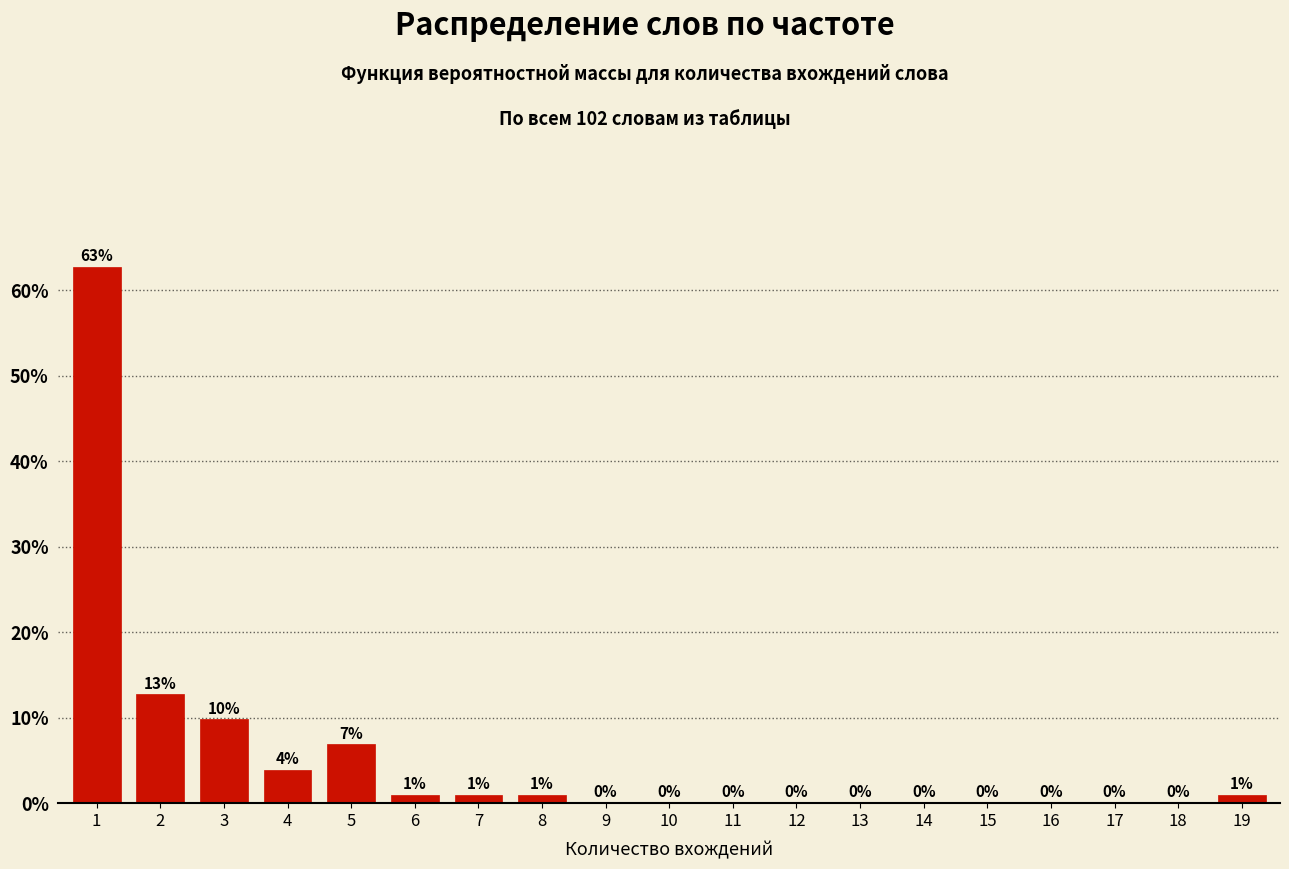

What is the maximum value shown in the chart?

62.7